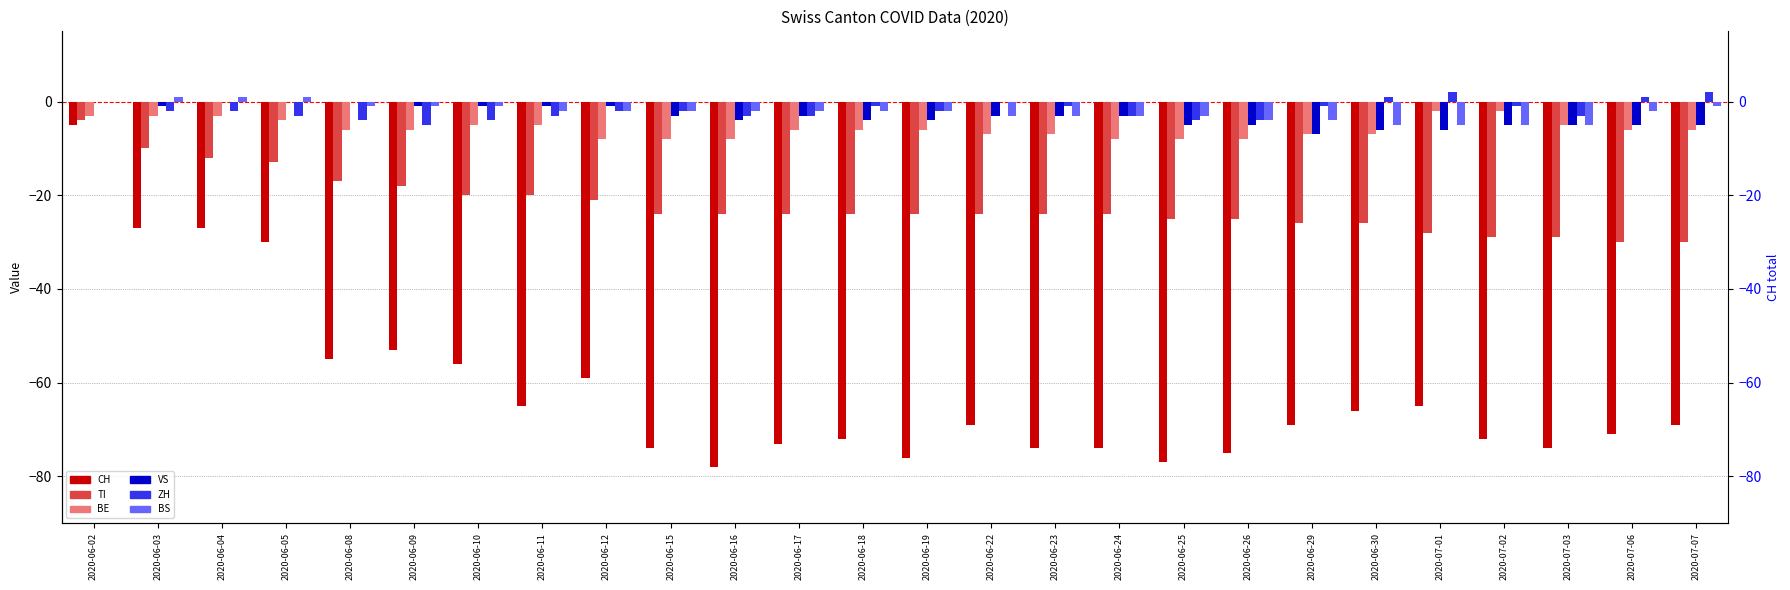

How many positive values does the BS series have?

3